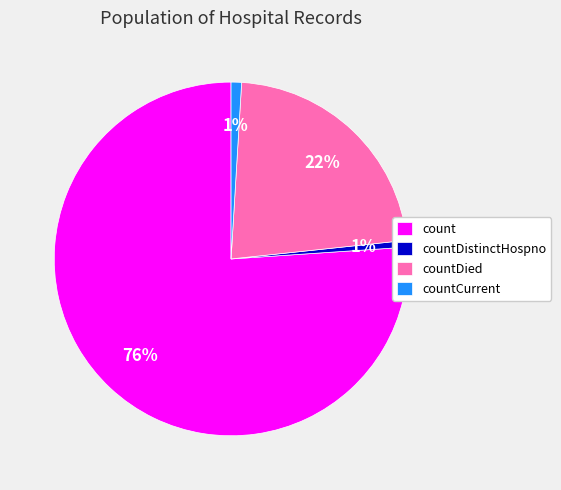

Is the sum of countDied and countCurrent greater than half?

No